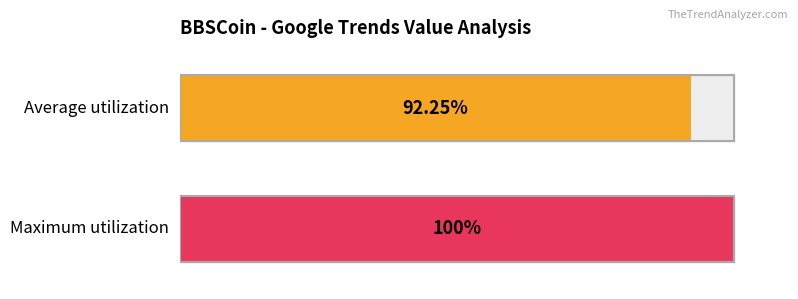

Is the value of Average utilization at 2019/01/16 greater than the value of Maximum utilization at 2019/02/07?

No